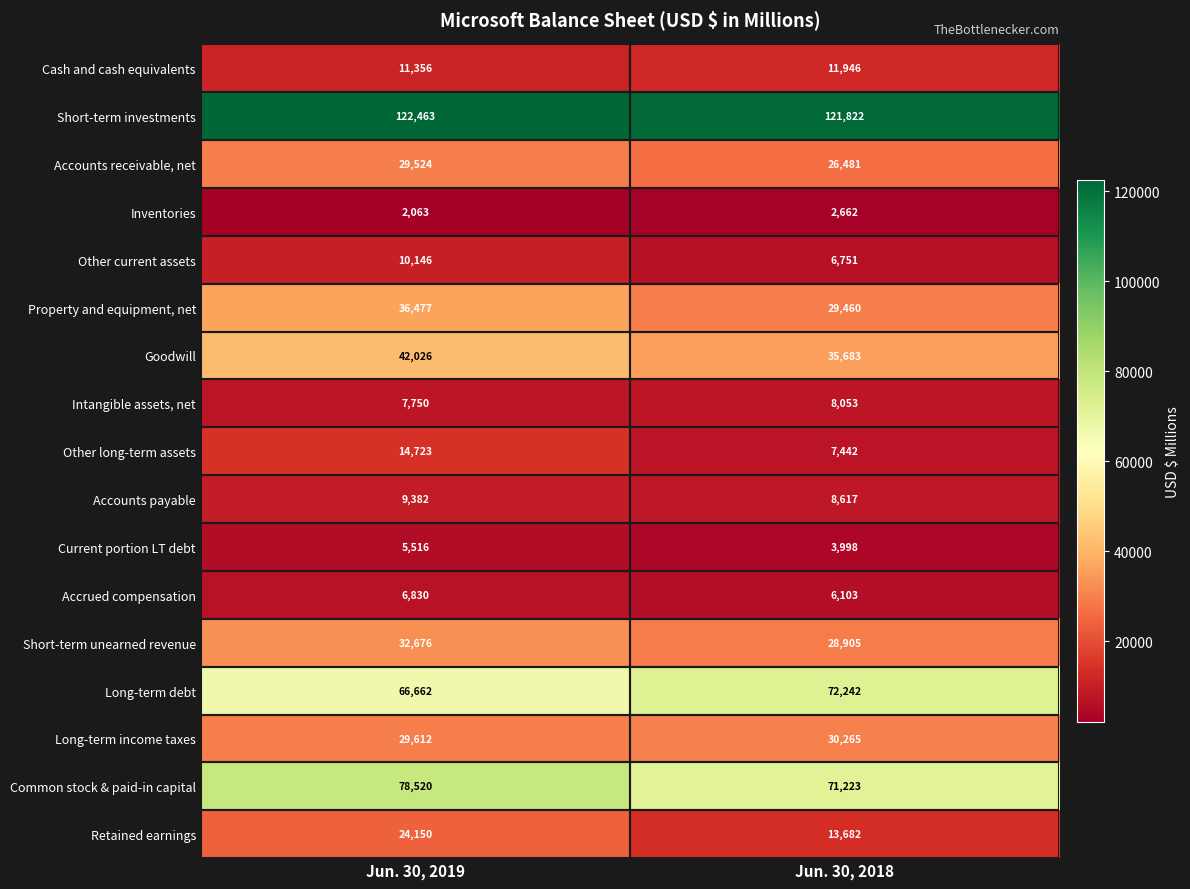

The Short-term investments series shows 122463 at Jun. 30, 2019. True or false?

True